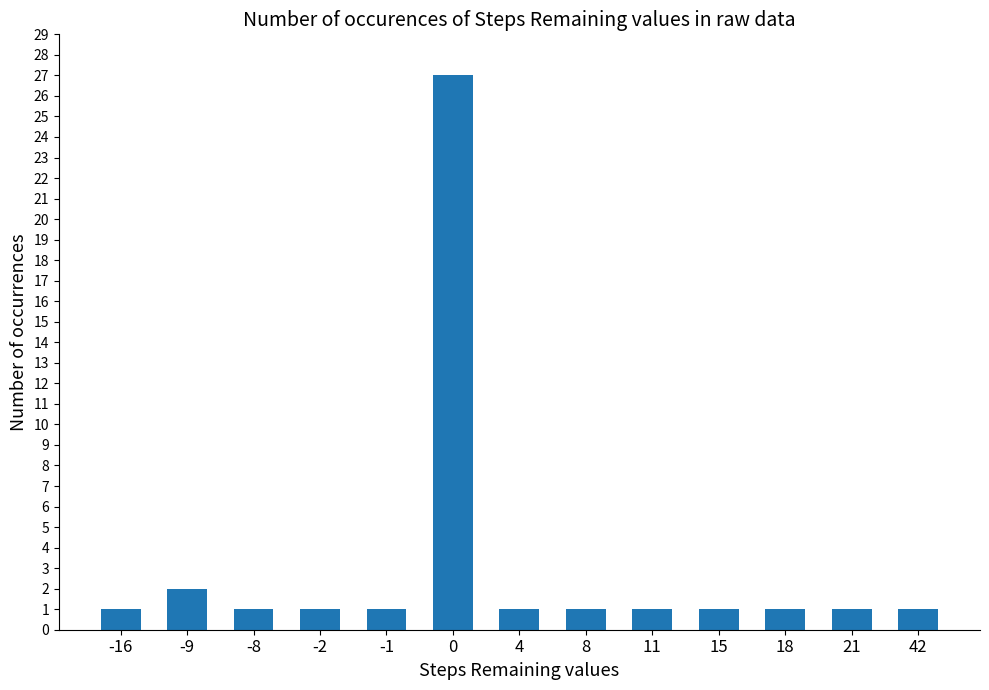

Reading left to right, what are all the values shown in this chart?

1	2	1	1	1	27	1	1	1	1	1	1	1